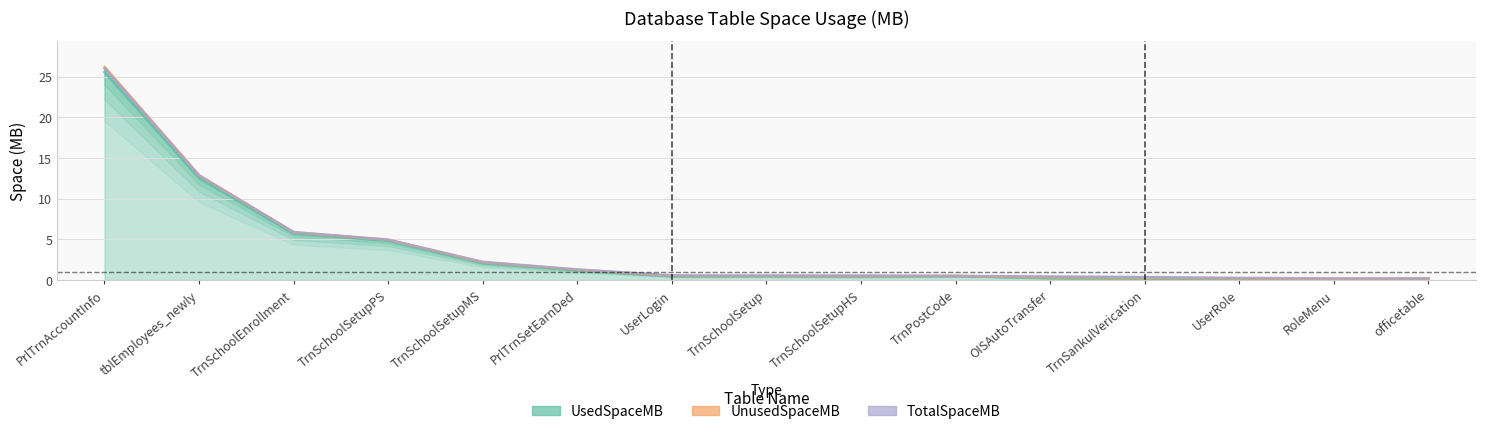

Is the value of UsedSpaceMB at TrnSchoolSetupHS greater than the value of TotalSpaceMB at OISAutoTransfer?

No